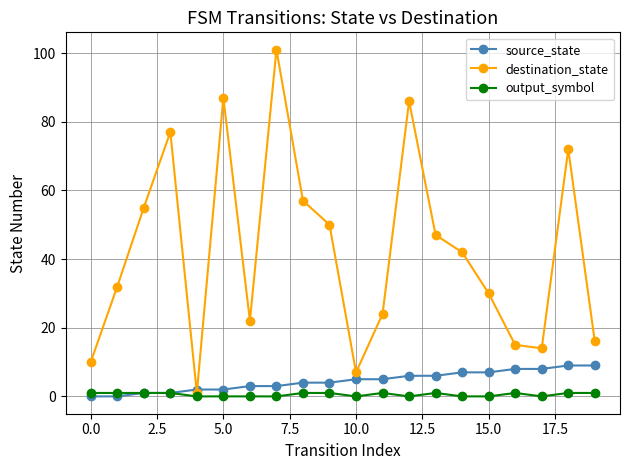

Which series has the widest spread of values?

destination_state